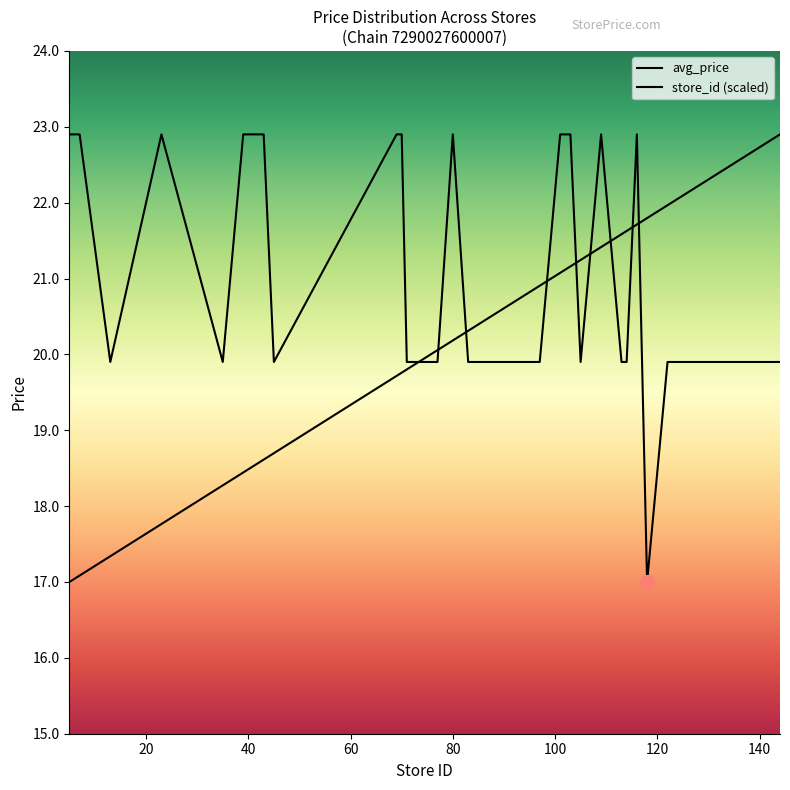

Which category has the highest value across all series?

5